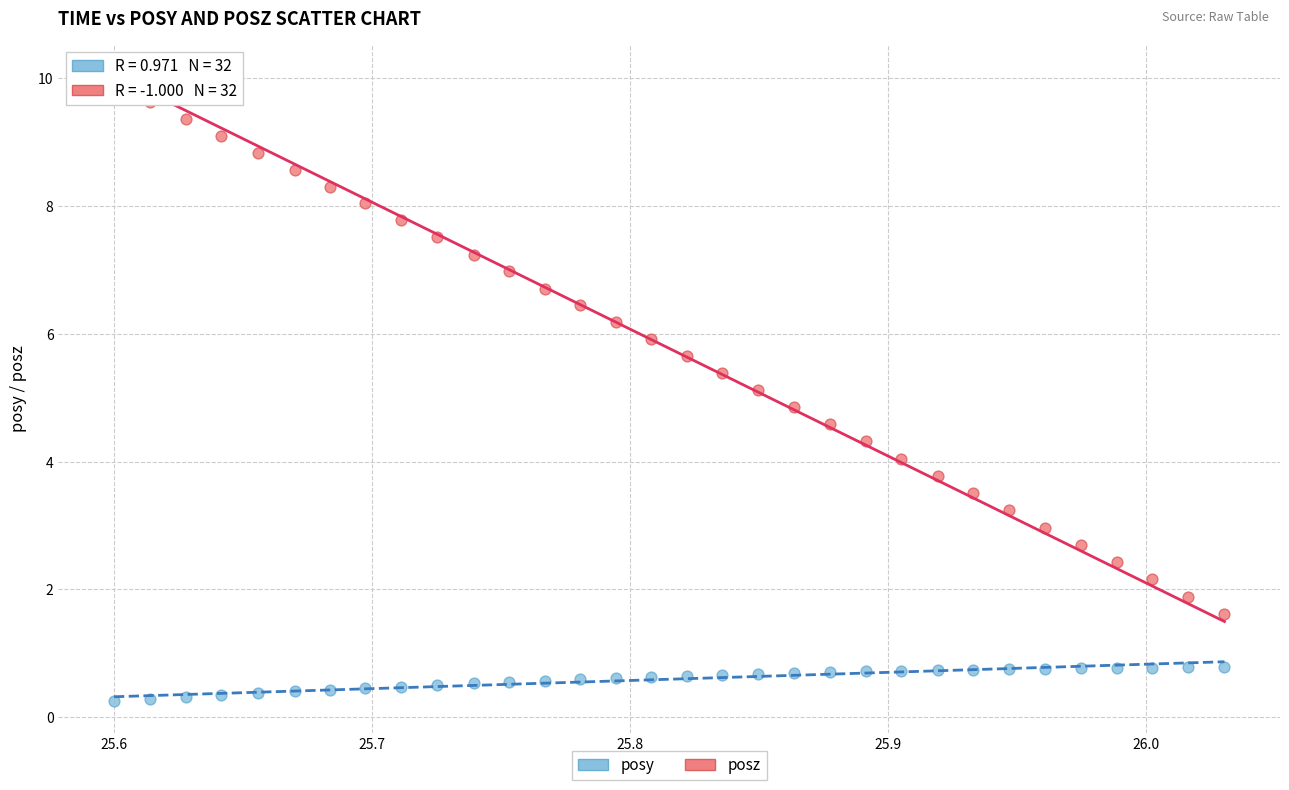

Which series contains the lowest Y value?

posy